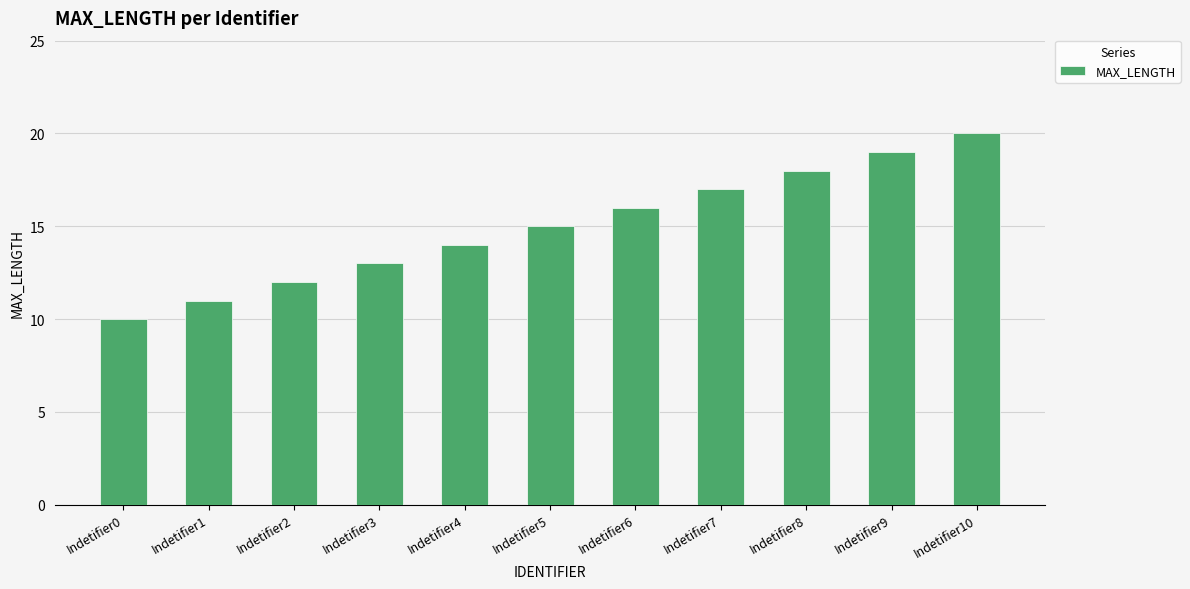

What is the sum of all values?

165